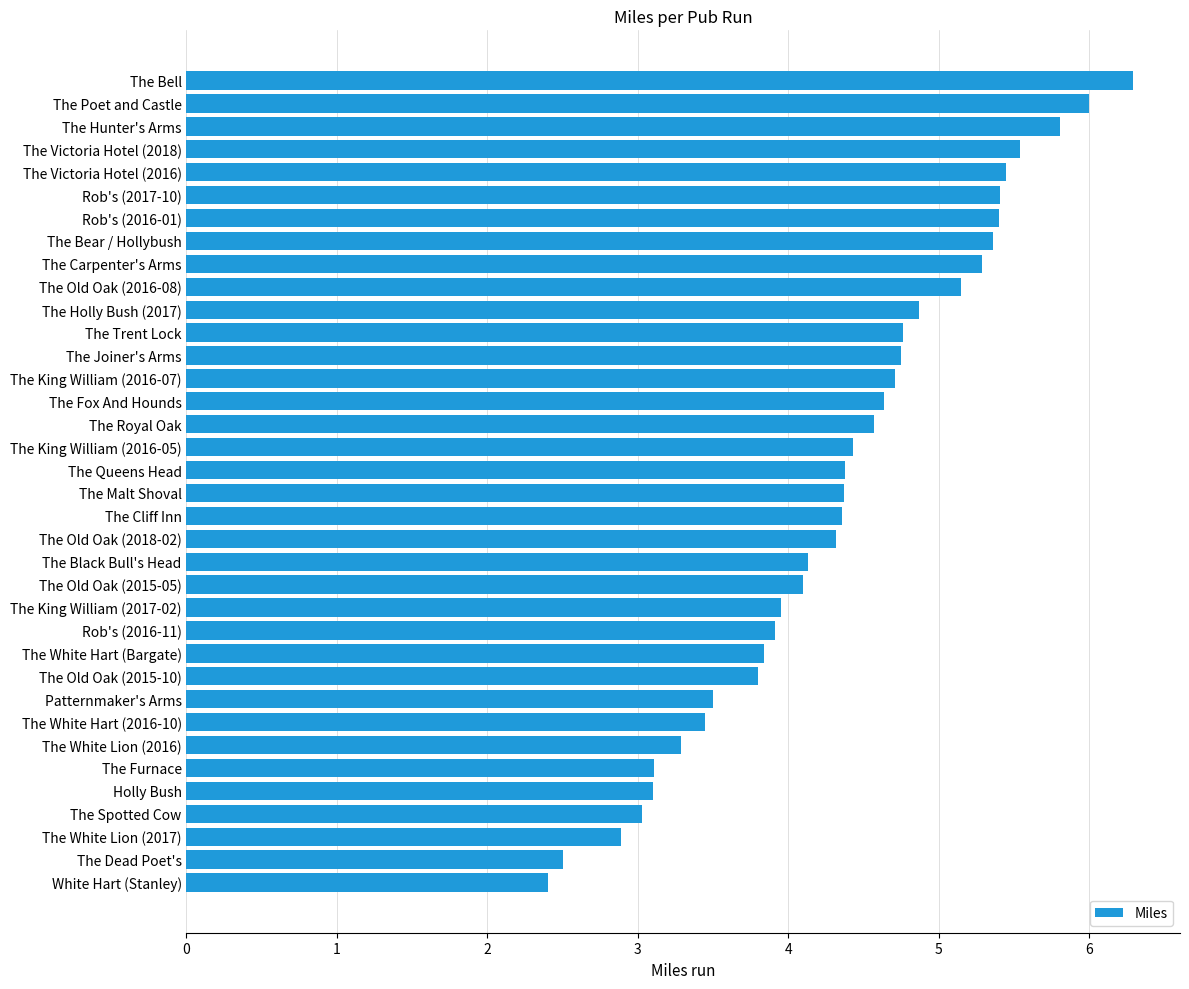

Which has a higher value, The Spotted Cow or The Bell?

The Bell